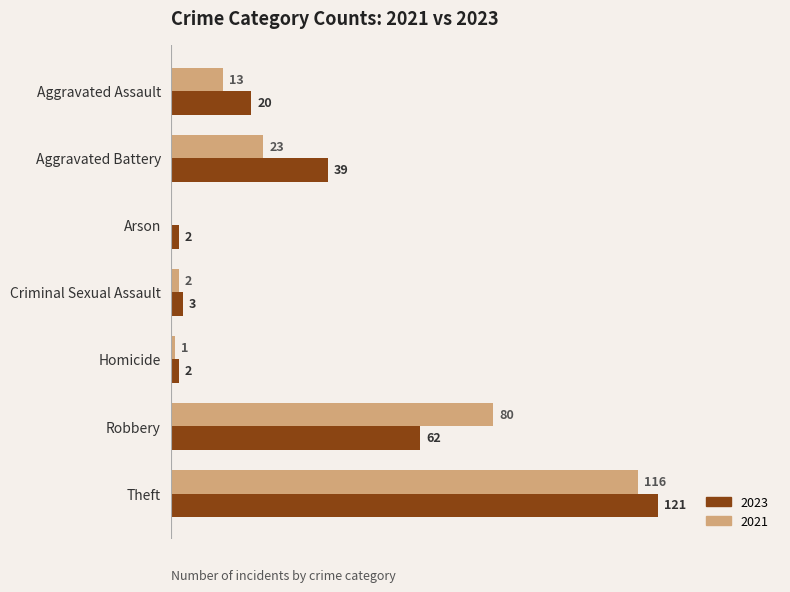

At which label is 2023 closest to 61?

Robbery